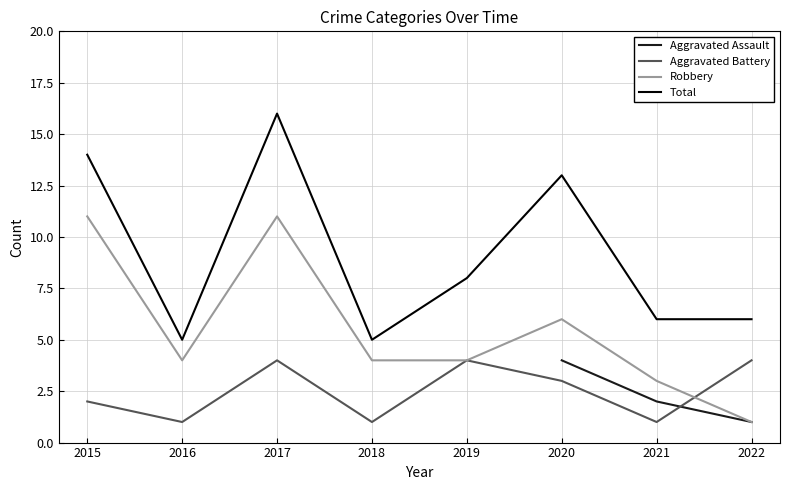

True or false: Robbery and Total cross at least once.

False